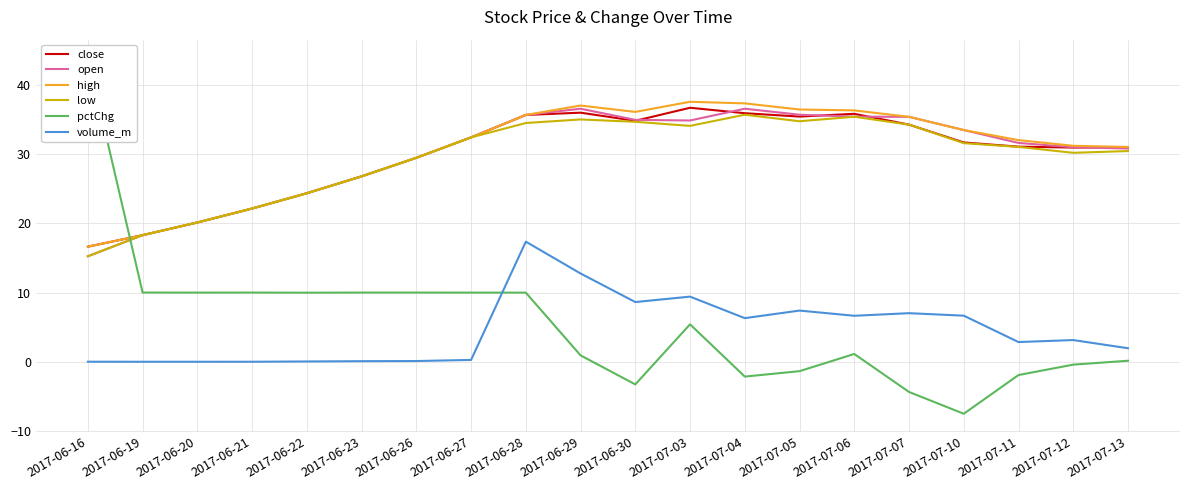

Reading left to right, list all the values displayed in this chart.

close: 16.6	18.3	20.1	22.2	24.4	26.8	29.5	32.4	35.7	36.0	34.8	36.7	35.9	35.5	35.9	34.3	31.7	31.1	31.0	31.0
open: 15.3	18.3	20.1	22.2	24.4	26.8	29.5	32.4	35.7	36.6	35.0	34.9	36.6	35.7	35.4	35.4	33.5	31.6	31.0	30.8
high: 16.6	18.3	20.1	22.2	24.4	26.8	29.5	32.4	35.7	37.1	36.1	37.6	37.4	36.5	36.4	35.4	33.5	32.1	31.2	31.1
low: 15.3	18.3	20.1	22.2	24.4	26.8	29.5	32.4	34.5	35.0	34.7	34.1	35.7	34.8	35.4	34.3	31.6	31.1	30.2	30.5
pctChg: 44.0	10.0	10.0	10.0	10.0	10.0	10.0	10.0	10.0	0.9	-3.3	5.4	-2.1	-1.4	1.1	-4.4	-7.5	-1.9	-0.4	0.1
volume_m: 0.0	0.0	0.0	0.0	0.0	0.1	0.1	0.3	17.4	12.8	8.6	9.4	6.3	7.4	6.7	7.0	6.7	2.9	3.1	2.0